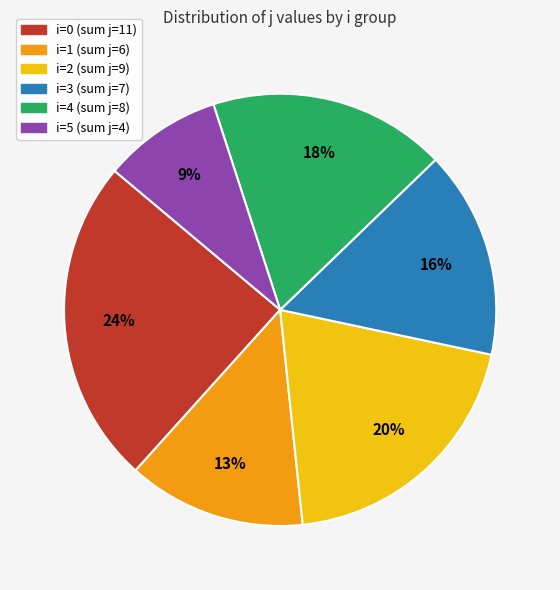

Is the sum of i=0 (sum j=11) and i=1 (sum j=6) greater than half?

No